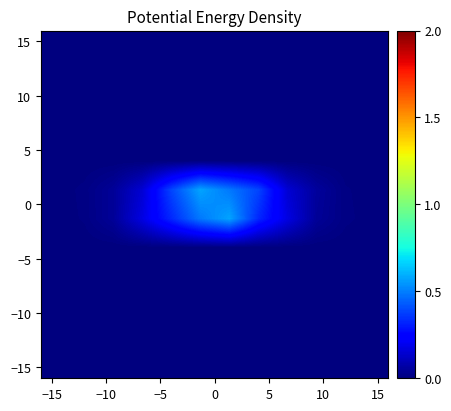

How many data points does each series have?

12